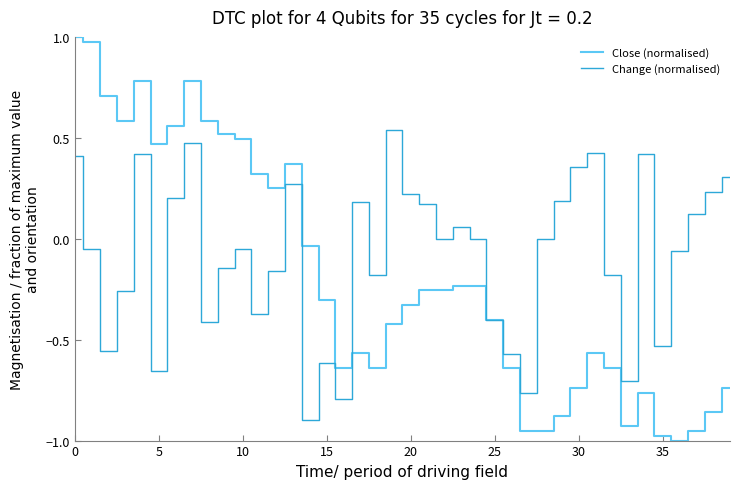

Which series has the widest spread of values?

Close (normalised)